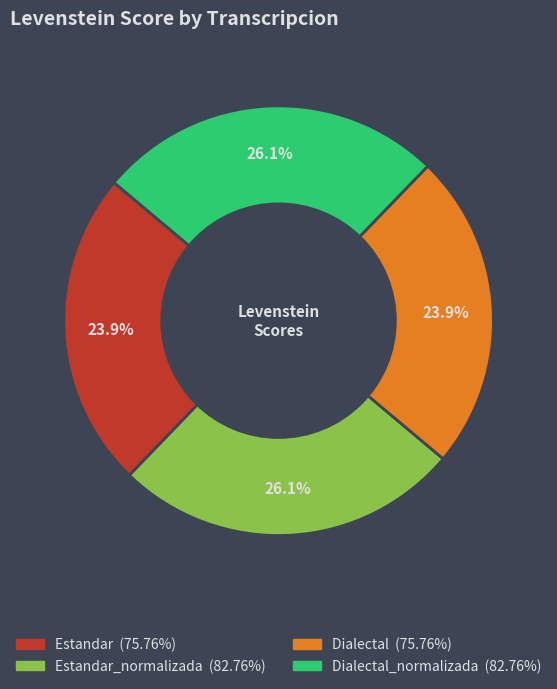

Is there a majority slice in this chart?

No